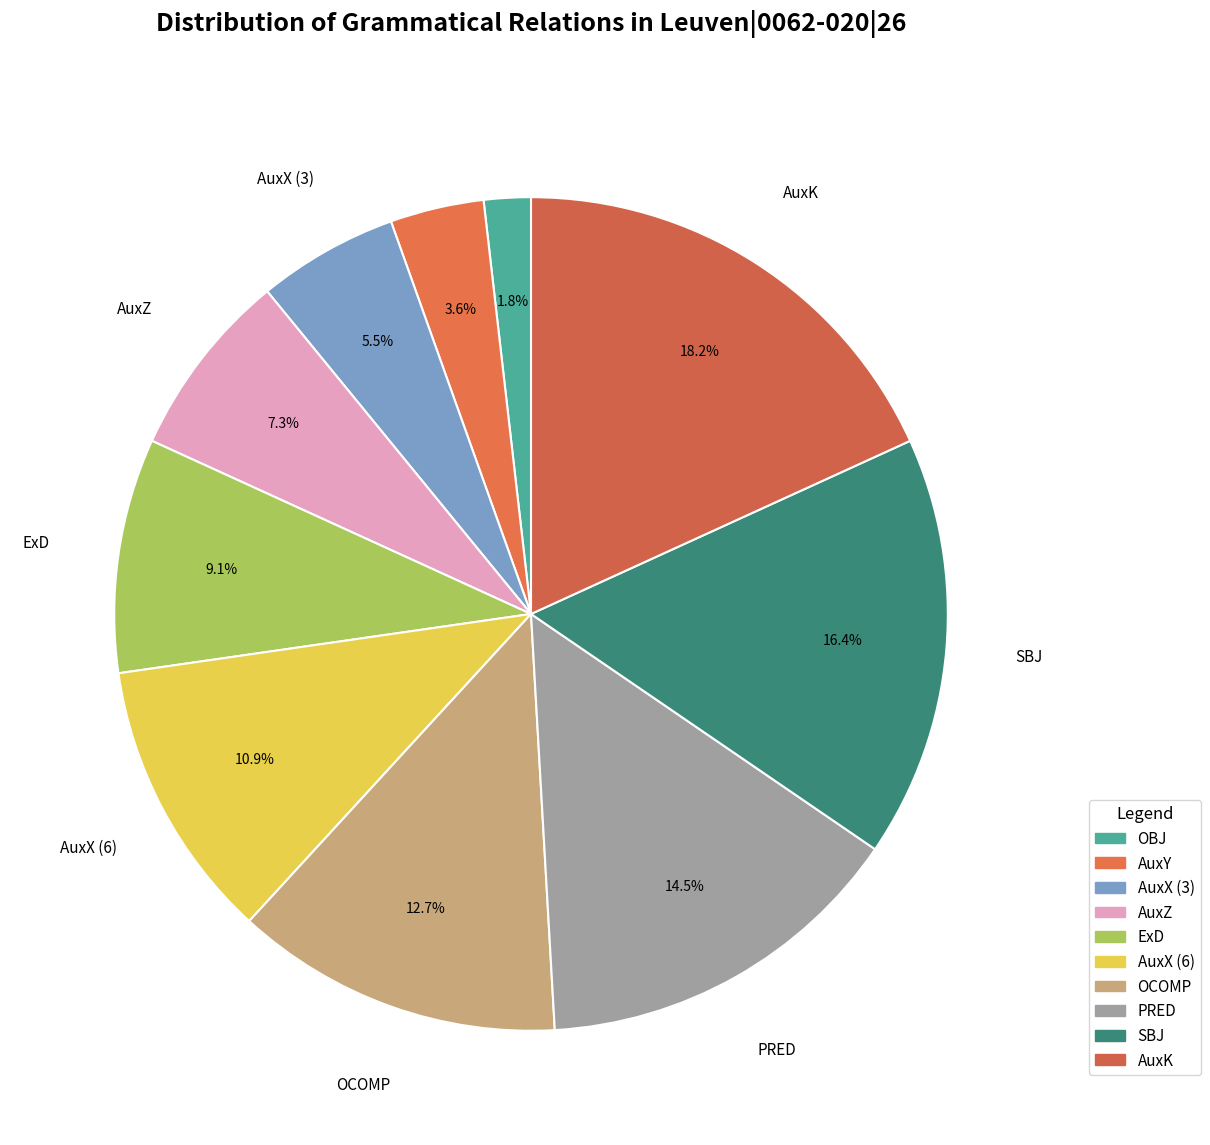

Which slice is the largest?

AuxK